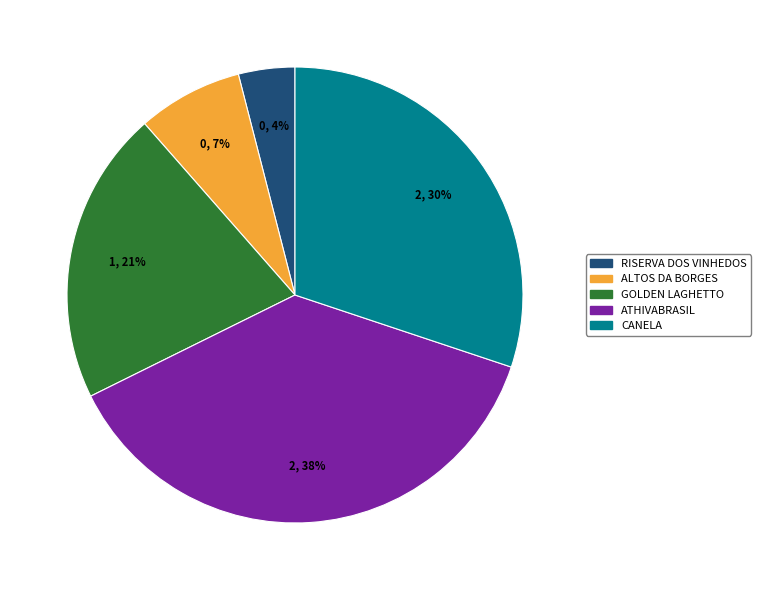

To the nearest percent, what is the average slice percentage?

20%